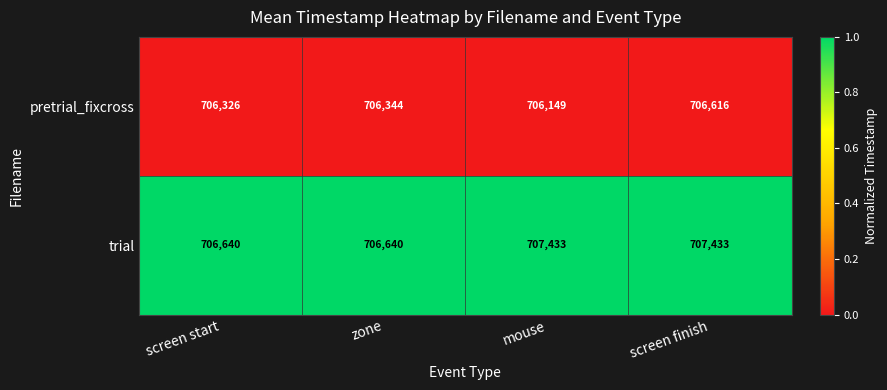

Which series has the largest total across all categories?

trial